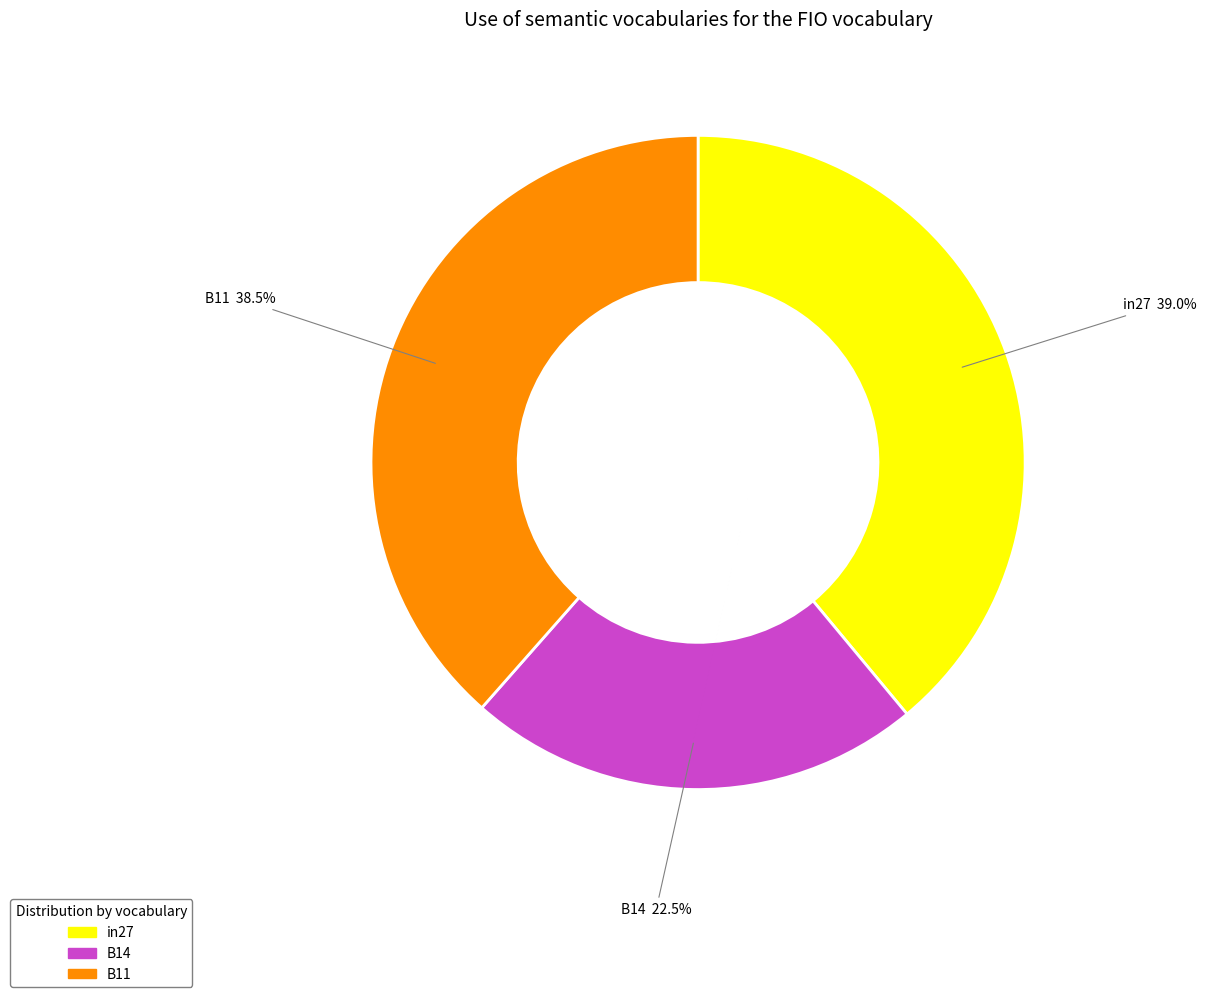

What percentage is the in27 slice, to the nearest percent?

39%